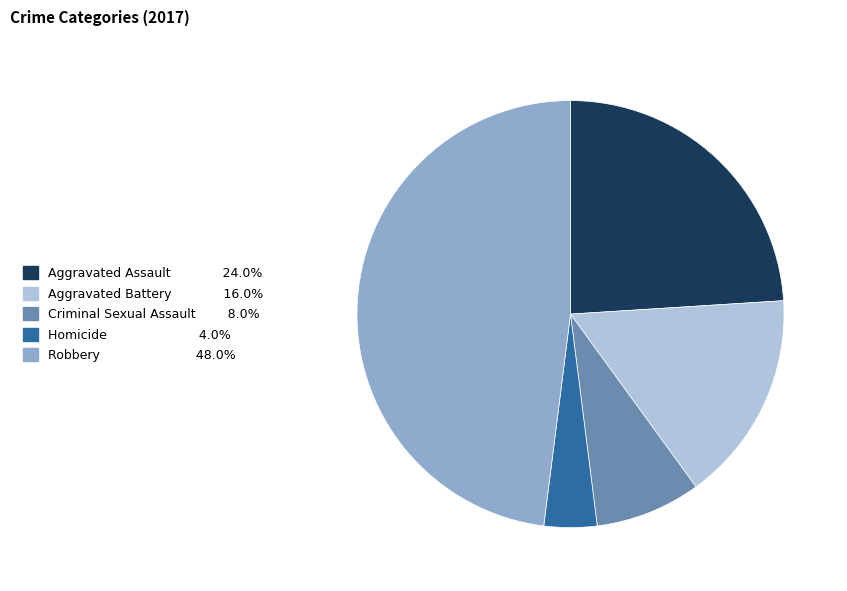

The Robbery slice represents 59% of the pie. True or false?

False